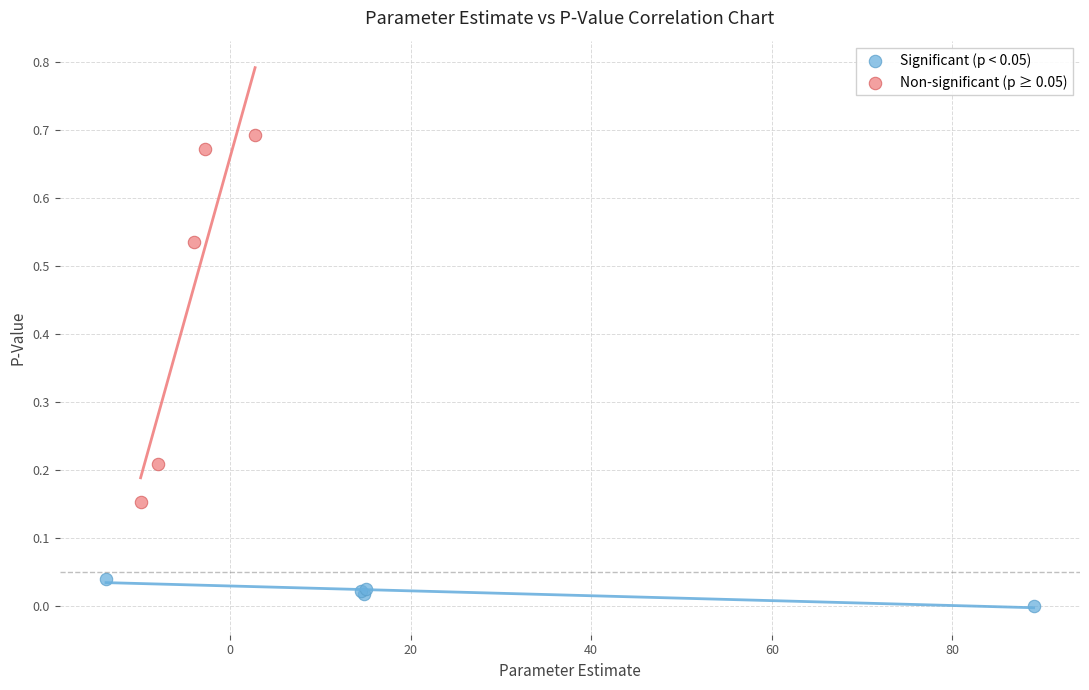

Which series contains the lowest Y value?

Significant (p < 0.05)